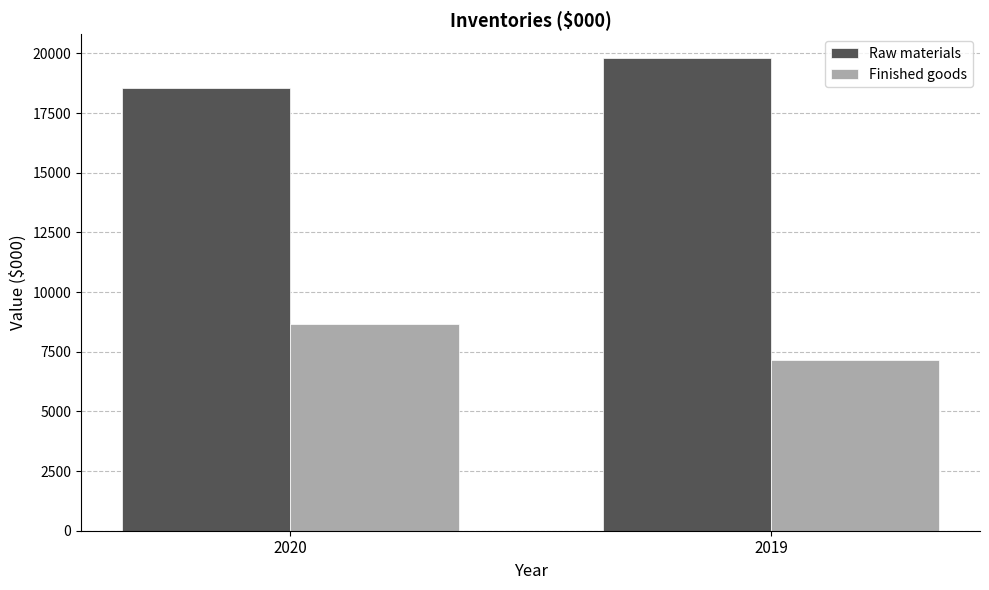

What is the difference between the maximum and minimum values in the Raw materials series?

1269